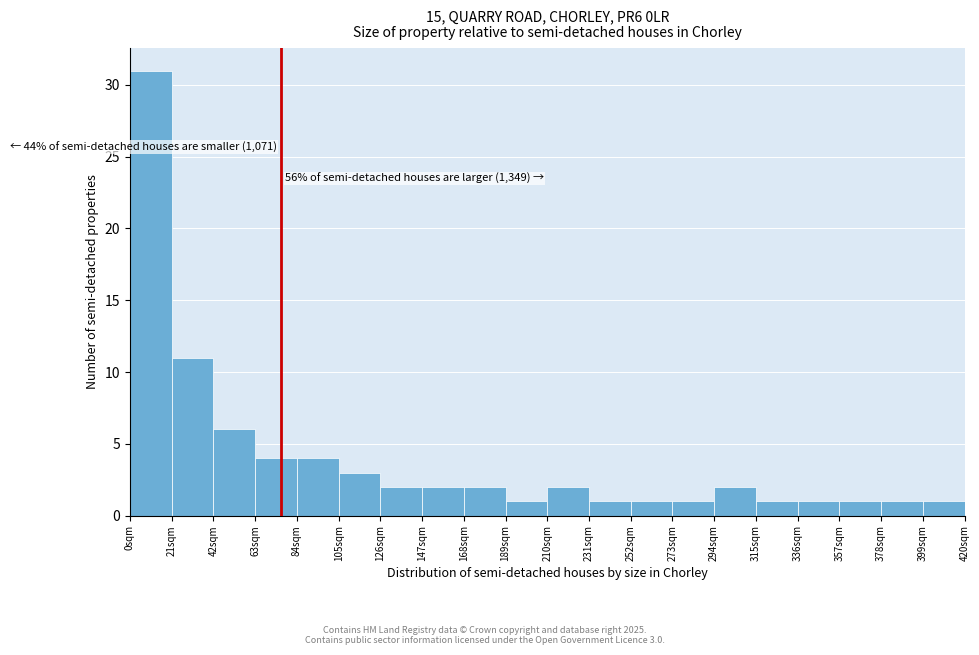

Over which range of the x-axis is the bar tallest?

0 to 21